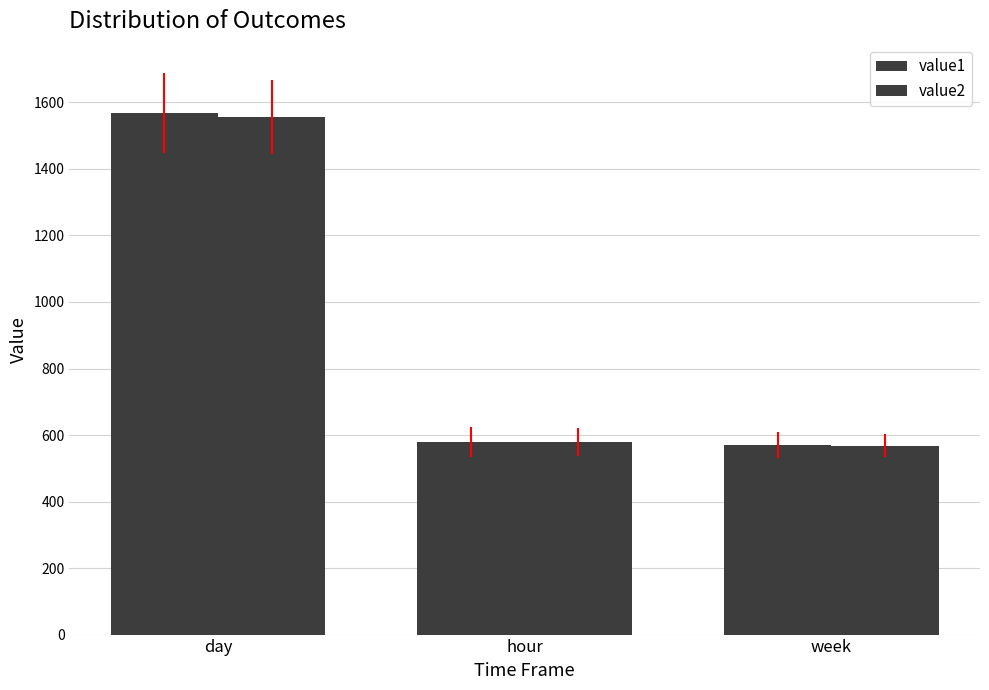

Rank the series by their maximum value, from highest to lowest.

value1, value2